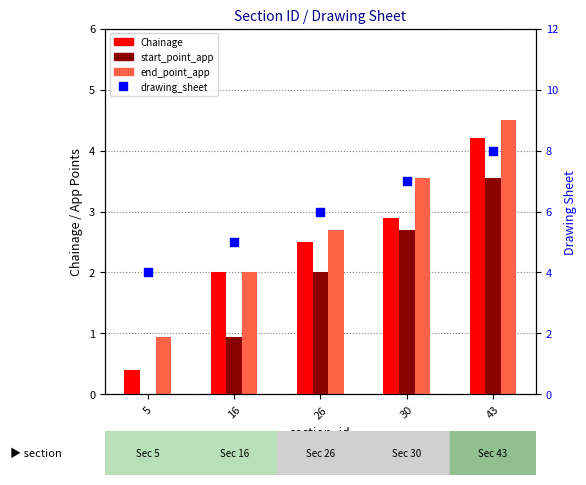

At how many categories does at least one series exceed 4?

4